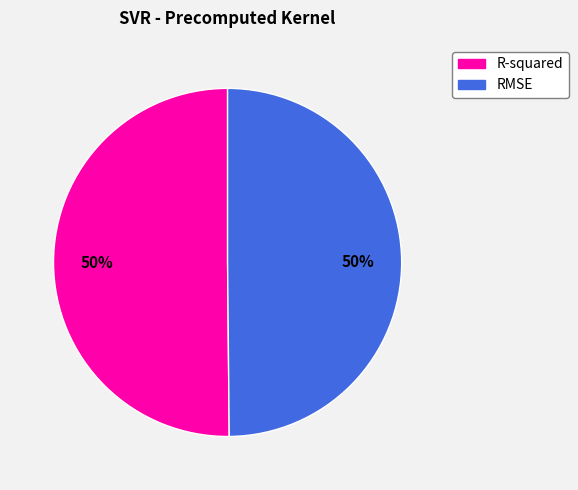

The R-squared slice represents 38% of the pie. True or false?

False